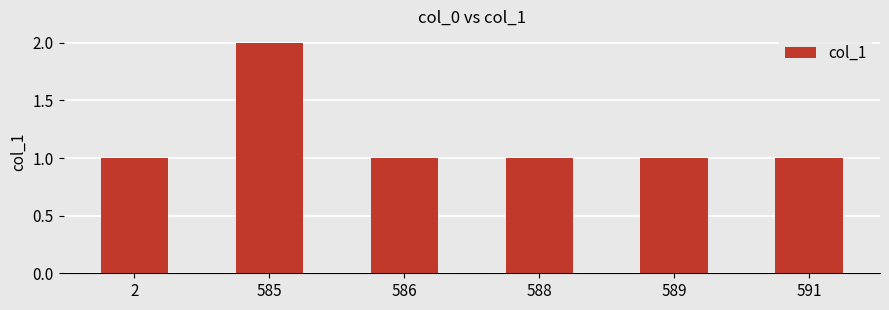

How many categories are shown in the chart?

6